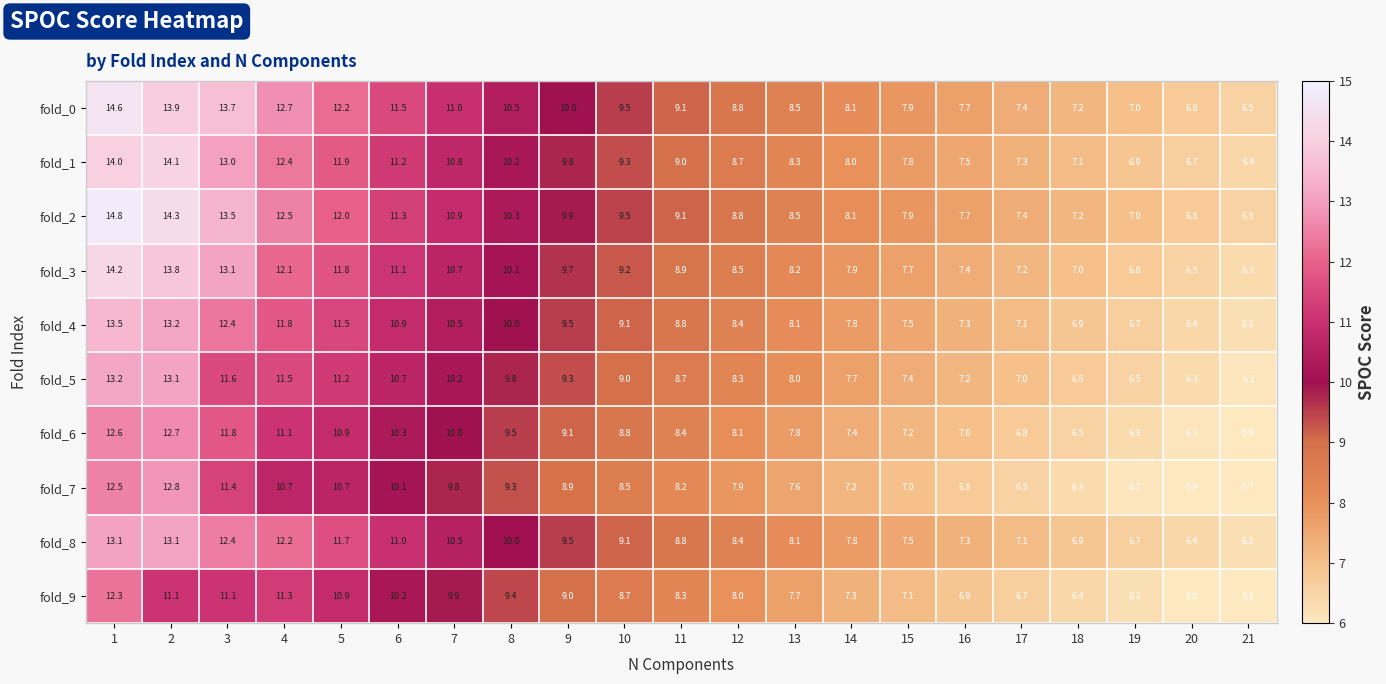

How many data points does each series have?

21